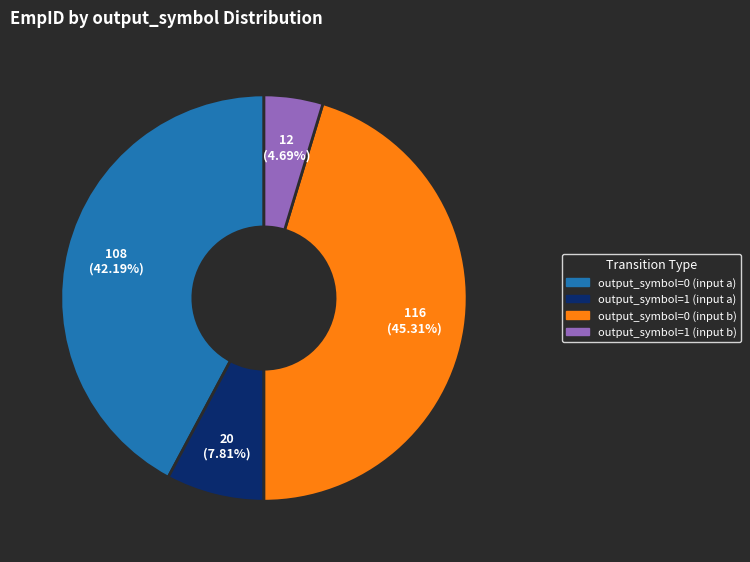

Rank the categories by value from highest to lowest.

output_symbol=0 (input b), output_symbol=0 (input a), output_symbol=1 (input a), output_symbol=1 (input b)